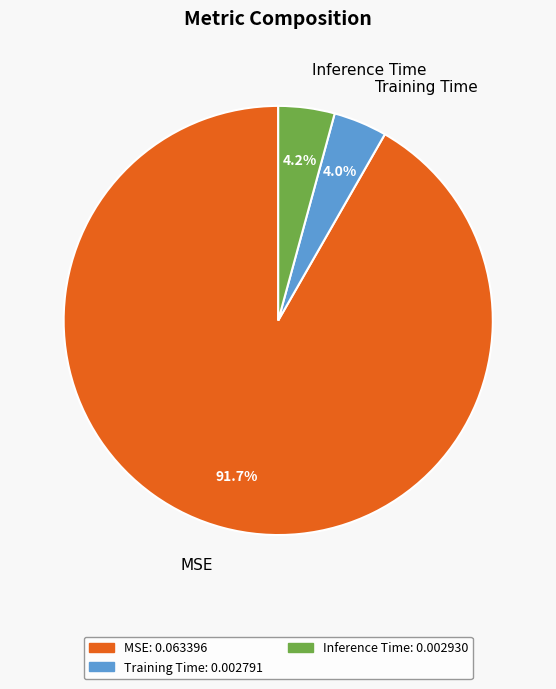

What is the majority slice?

MSE